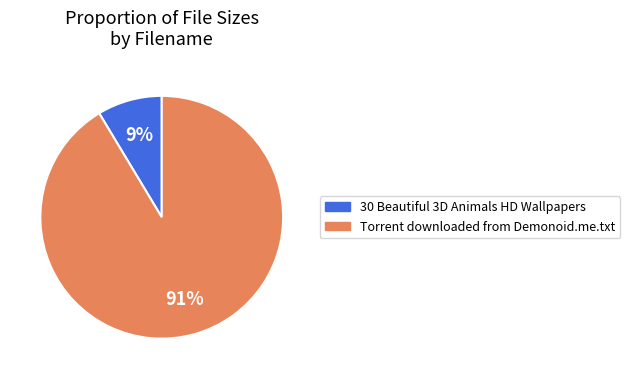

To the nearest percent, what is the average slice percentage?

50%